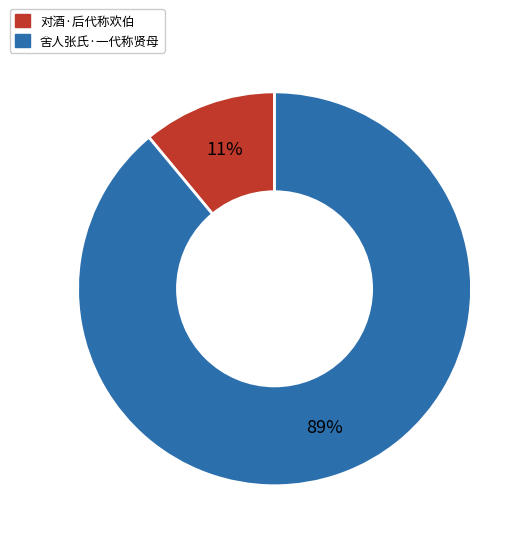

What is the majority slice?

舍人张氏·一代称贤母